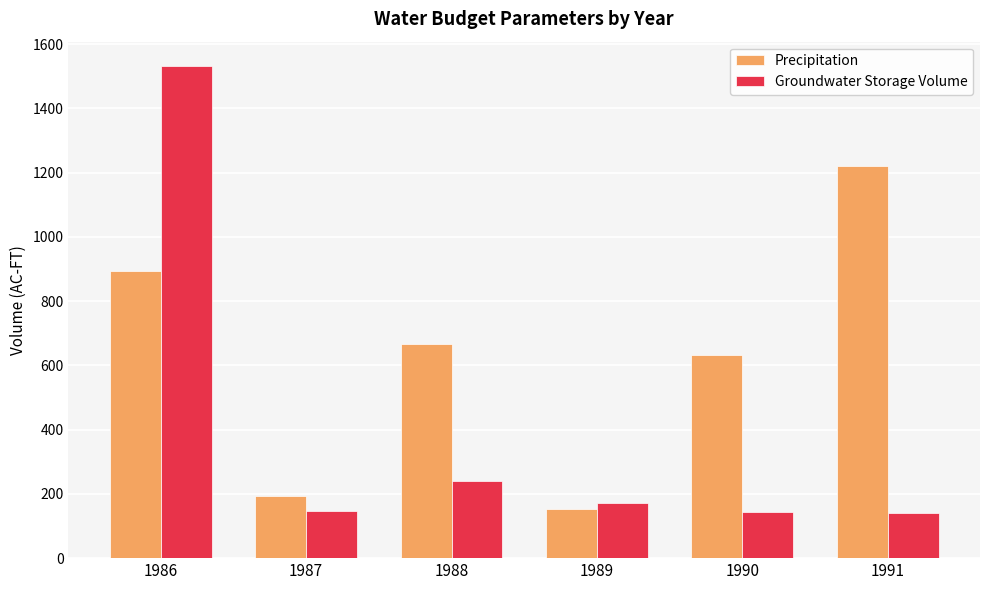

What value does the Precipitation series have at 1987?

193.4